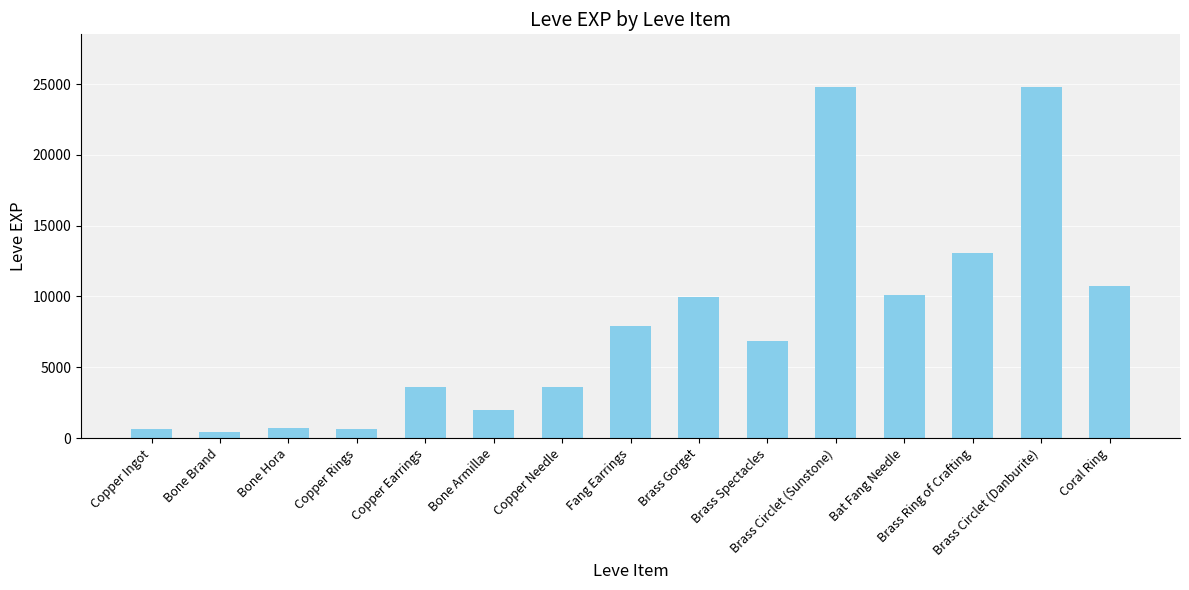

The chart shows a value of 24790 at Brass Circlet (Danburite). True or false?

True